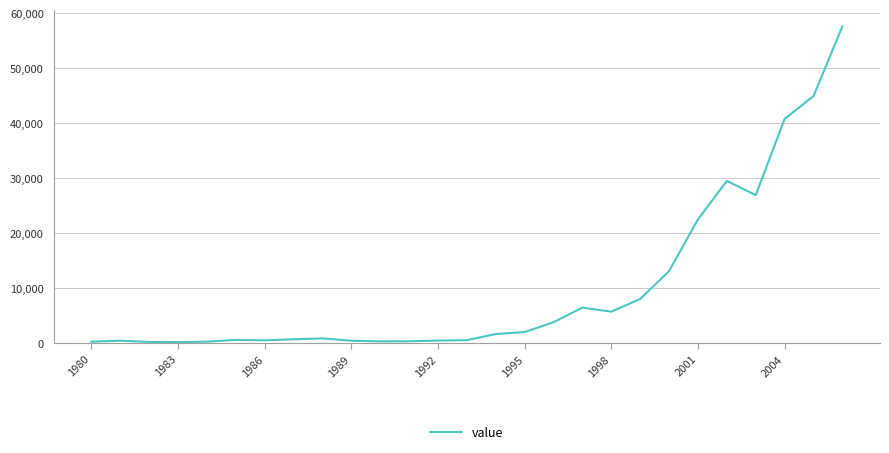

What is the greatest value displayed?

57615